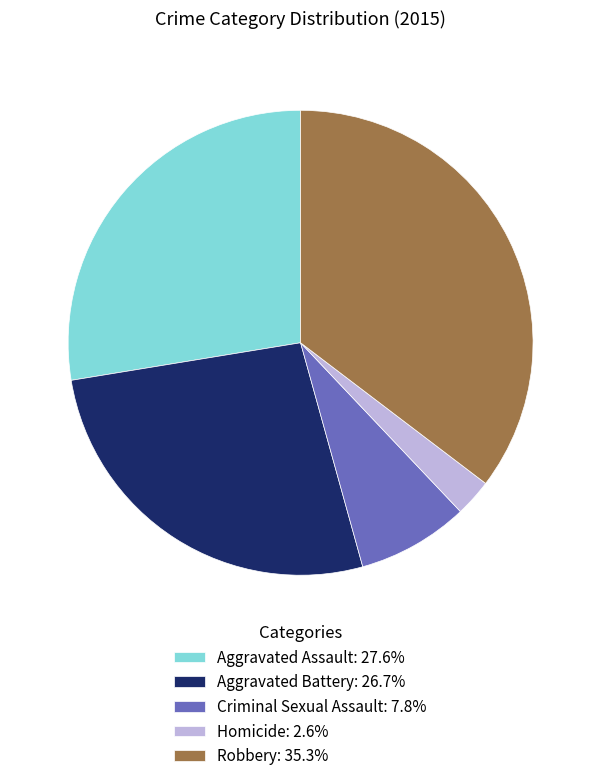

Do Robbery: 35.3% and Criminal Sexual Assault: 7.8% together represent more than half of the pie?

No